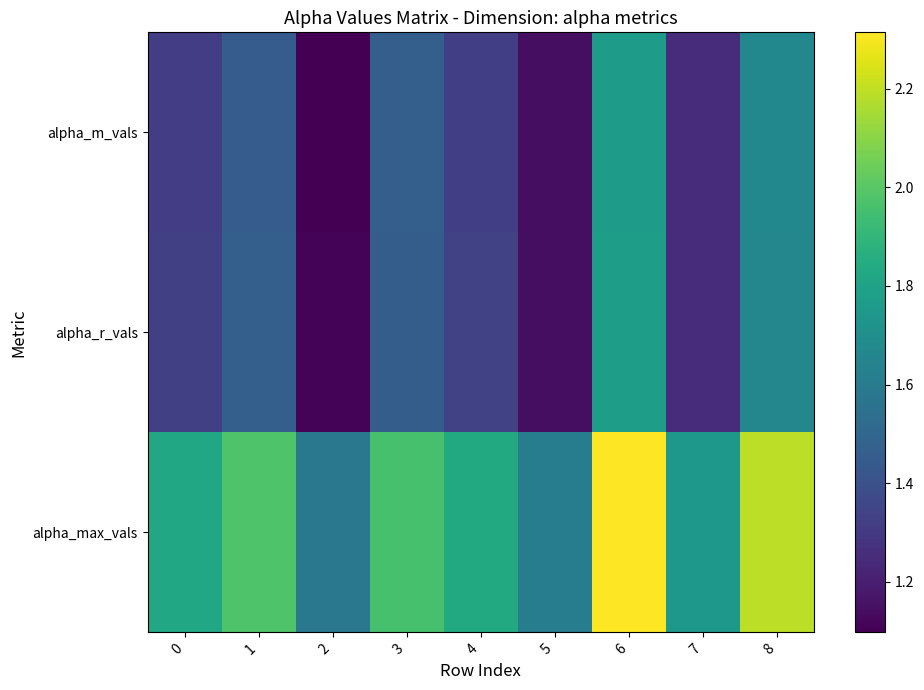

Reading right to left, transcribe all the data shown in this chart.

alpha_max_vals: 8=2.2	7=1.7	6=2.3	5=1.6	4=1.8	3=2.0	2=1.6	1=2.0	0=1.8
alpha_r_vals: 8=1.7	7=1.3	6=1.8	5=1.1	4=1.3	3=1.5	2=1.1	1=1.5	0=1.3
alpha_m_vals: 8=1.7	7=1.3	6=1.8	5=1.1	4=1.3	3=1.5	2=1.1	1=1.4	0=1.3